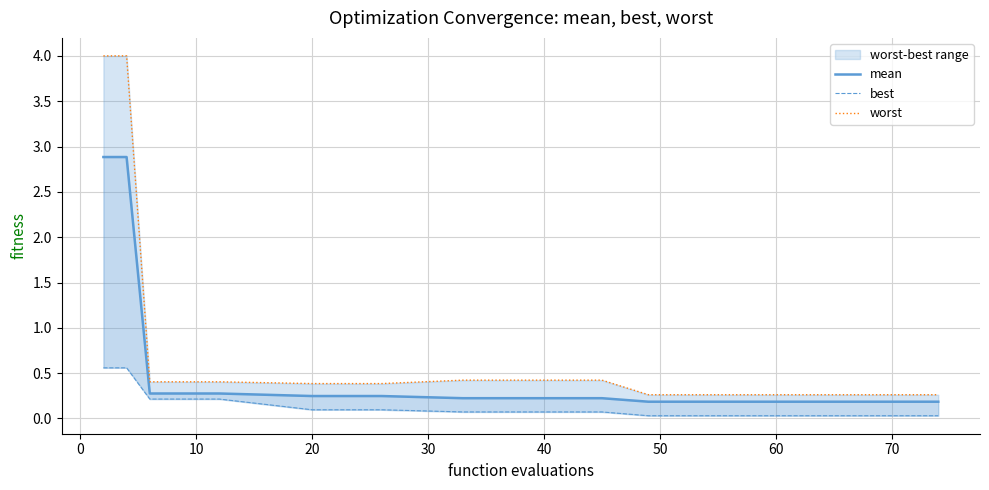

Which series has the largest range (max minus min)?

worst